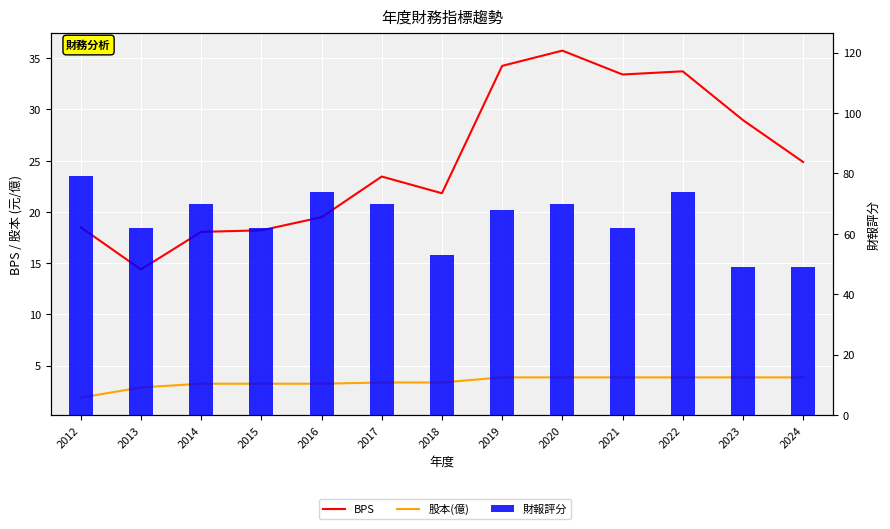

Which category has the highest value across all series?

2012